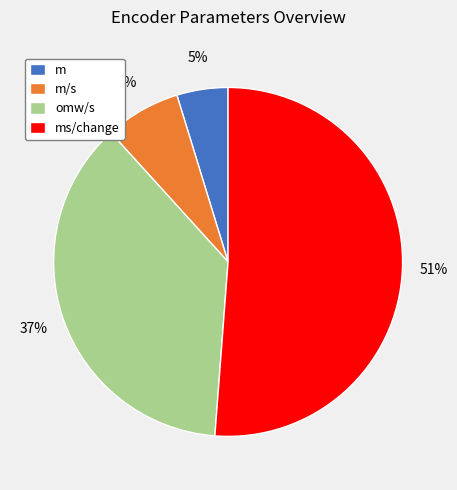

Which has a higher value, ms/change or omw/s?

ms/change